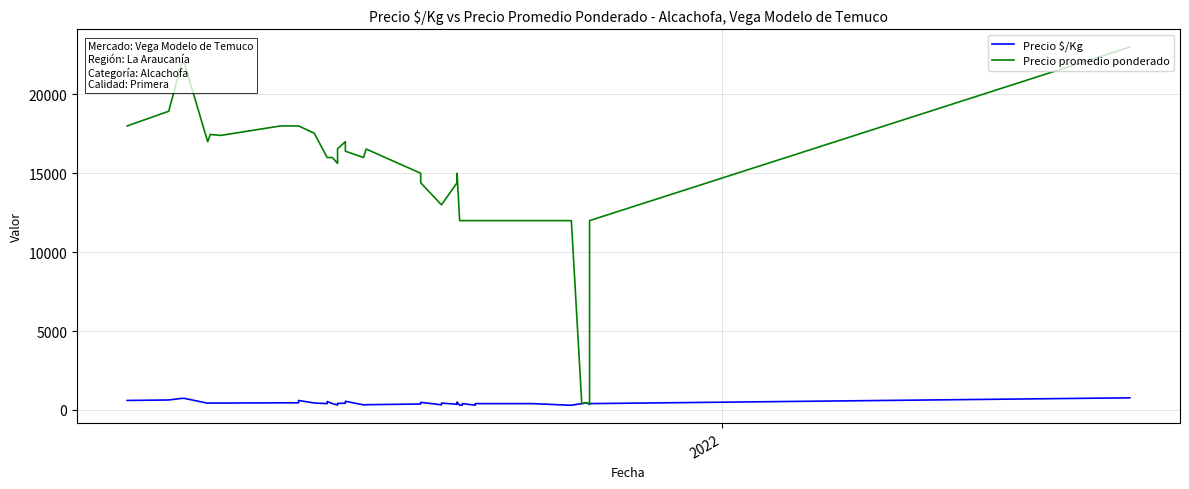

True or false: Precio promedio ponderado and Precio $/Kg intersect in this chart.

False